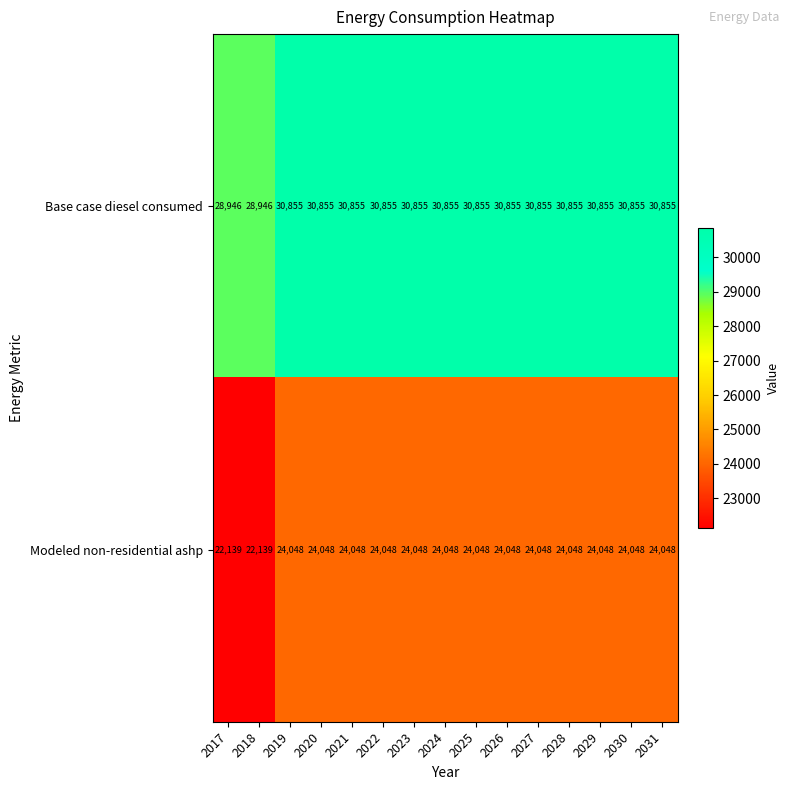

How many data points does each series have?

15